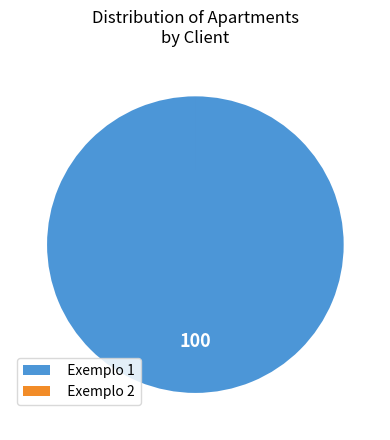

Does any single category account for the majority?

Yes